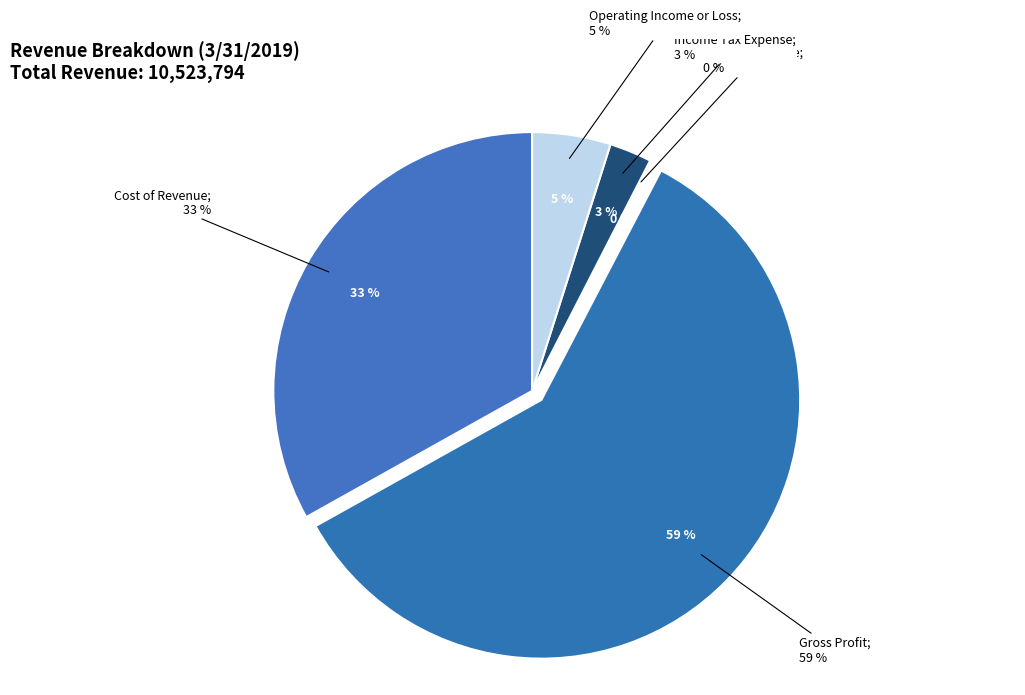

What is the largest slice in the pie chart?

Gross Profit